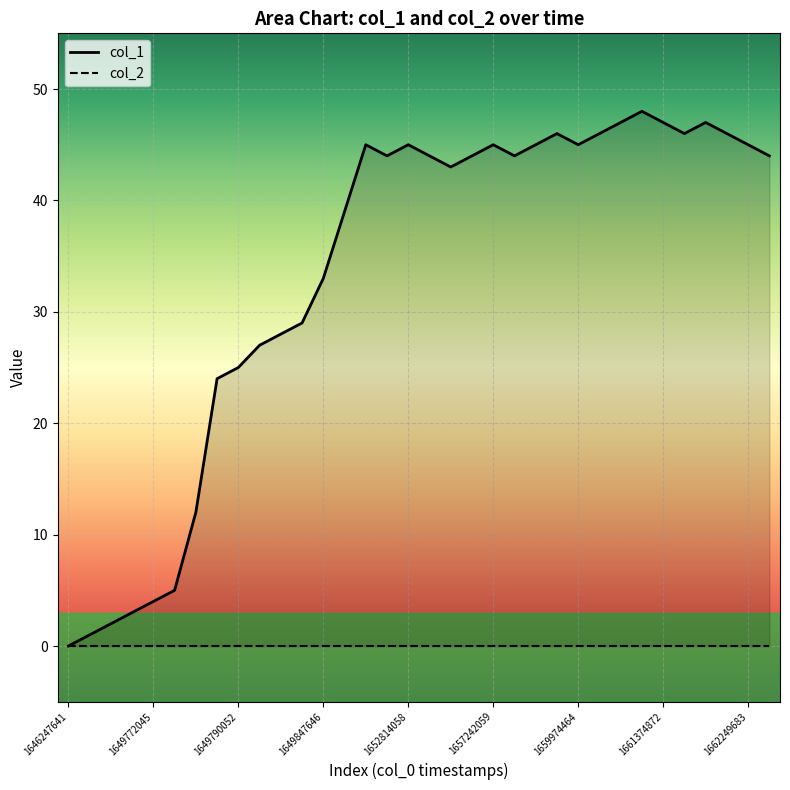

Rank the categories by value from lowest to highest.

1646247641, 1649696444, 1649703647, 1649761247, 1649772045, 1649775645, 1649782843, 1649786446, 1649790052, 1649793652, 1649811648, 1649818846, 1649847646, 1649851259, 1656518463, 1651856459, 1656367272, 1657220461, 1659052866, 1662570081, 1649858445, 1652814058, 1657242059, 1659448866, 1659974464, 1662249683, 1659459661, 1660244468, 1662058877, 1662174084, 1660327280, 1661374872, 1662156085, 1661169688